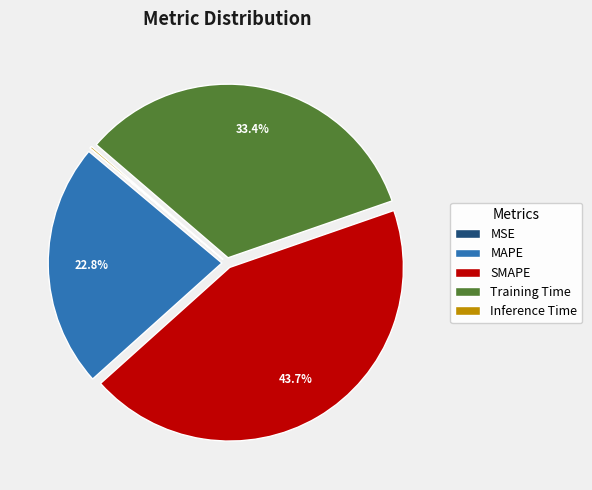

To the nearest percent, what is the average slice percentage?

20%